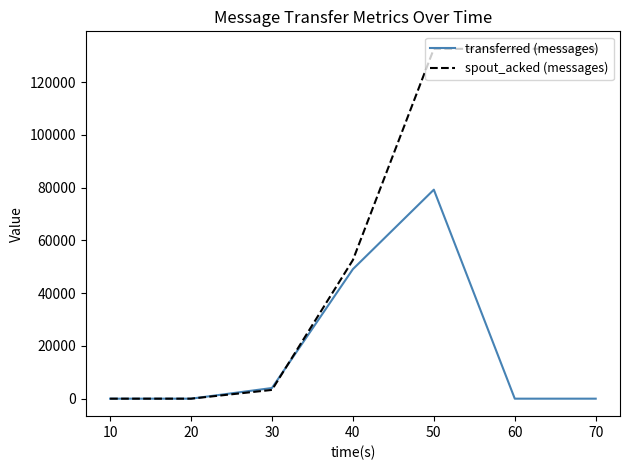

Rank the series by their average value, from lowest to highest.

transferred (messages), spout_acked (messages)